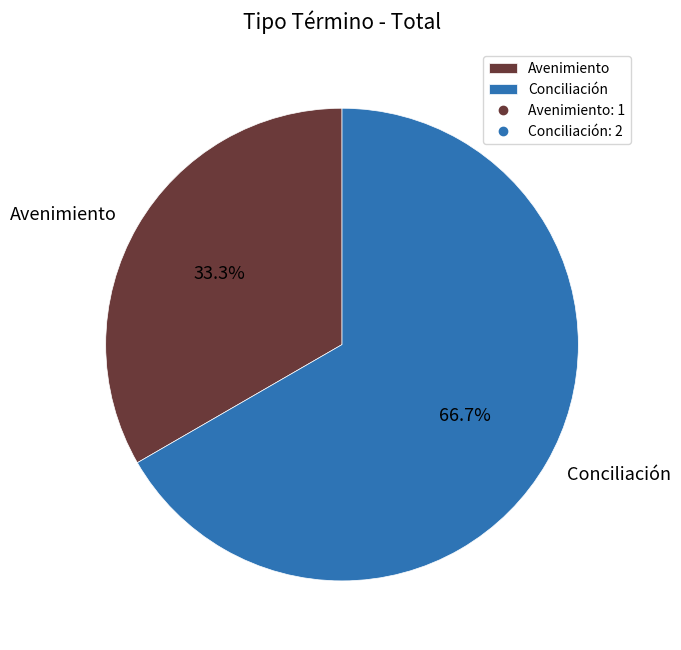

To the nearest percent, what is the difference between the largest and smallest slice percentages?

33%